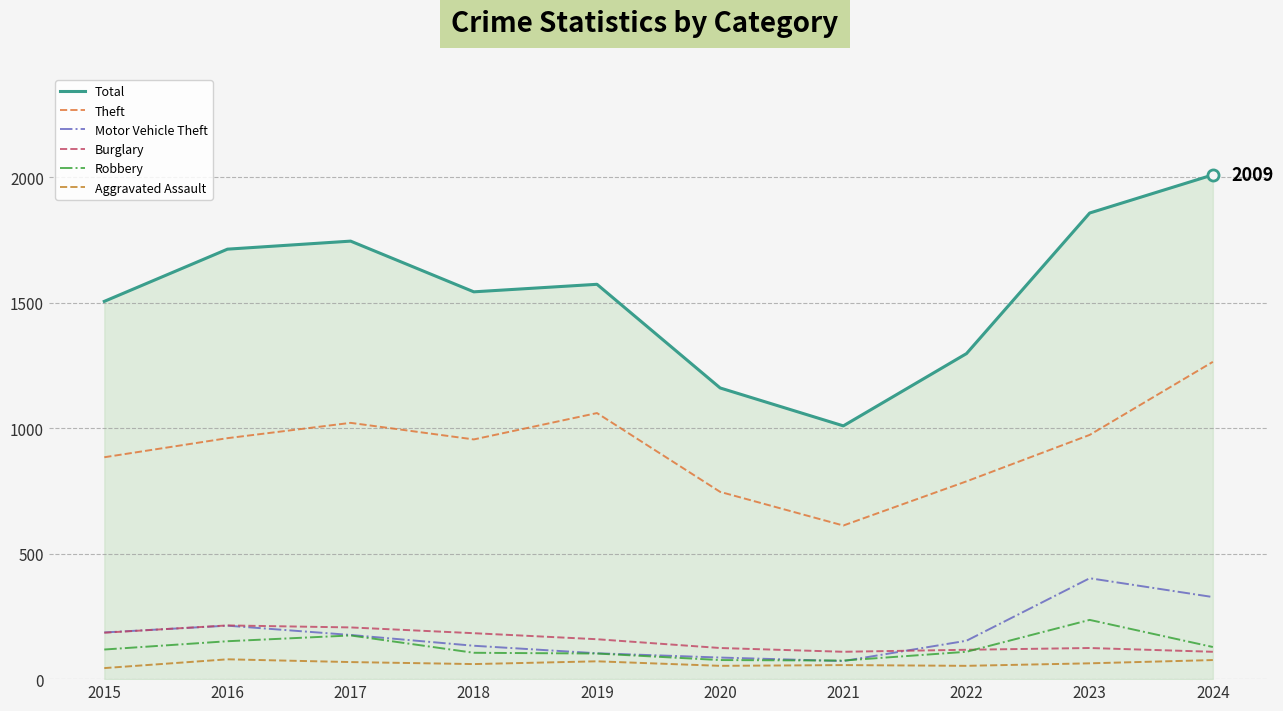

What is the sum of the Theft values at 2023 and 2019?

2033